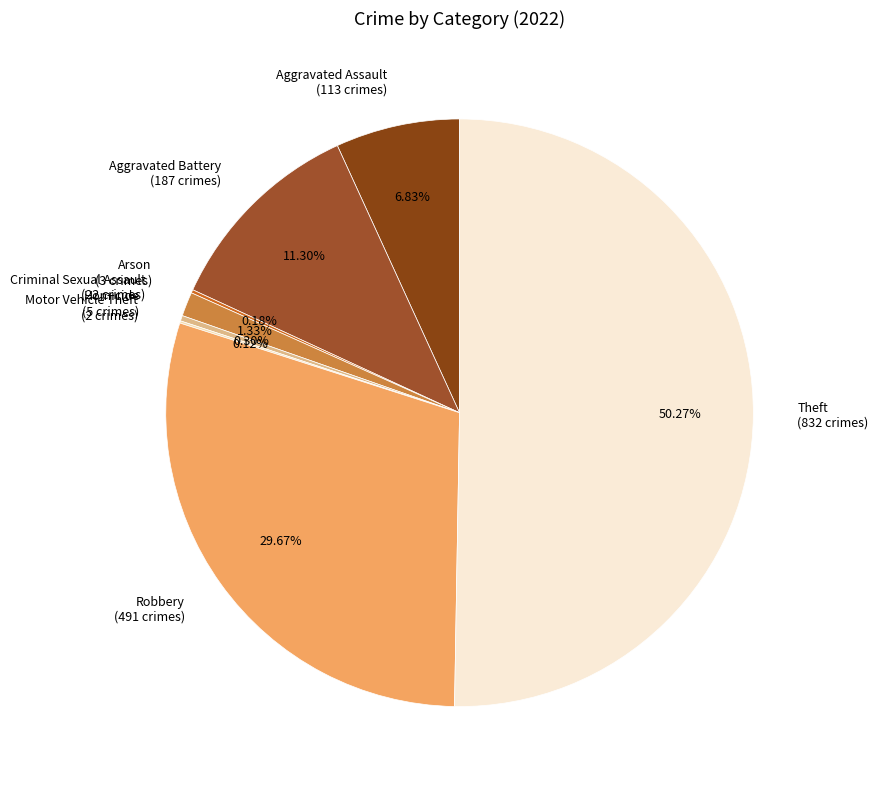

Approximately how many times larger is the value at Theft (832 crimes) compared to Aggravated Assault (113 crimes)?

7.4